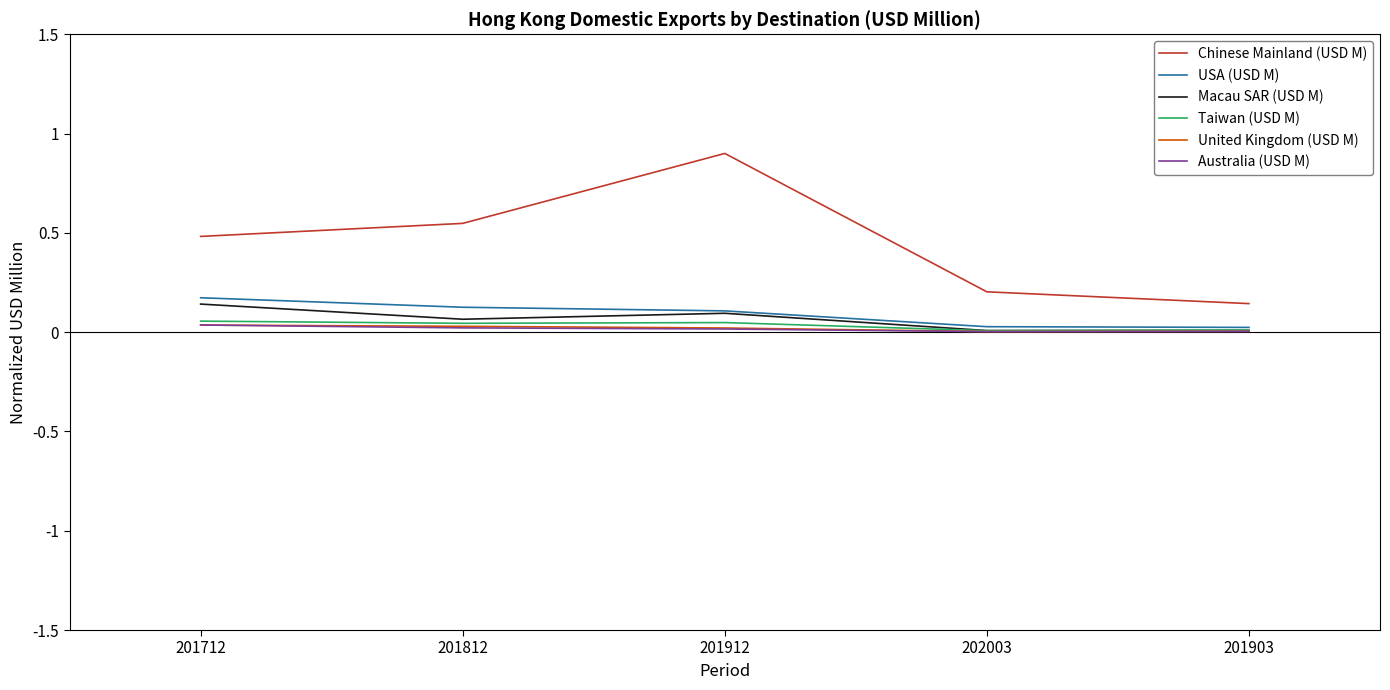

True or false: Chinese Mainland (USD M) and Taiwan (USD M) intersect in this chart.

False